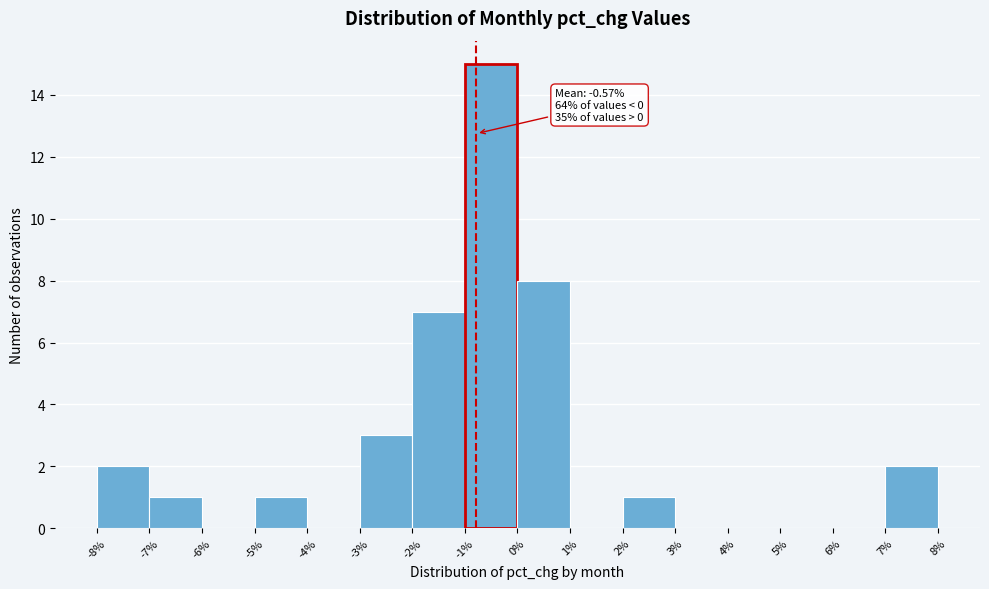

Which range on the x-axis has the tallest bar?

-1% to 0%